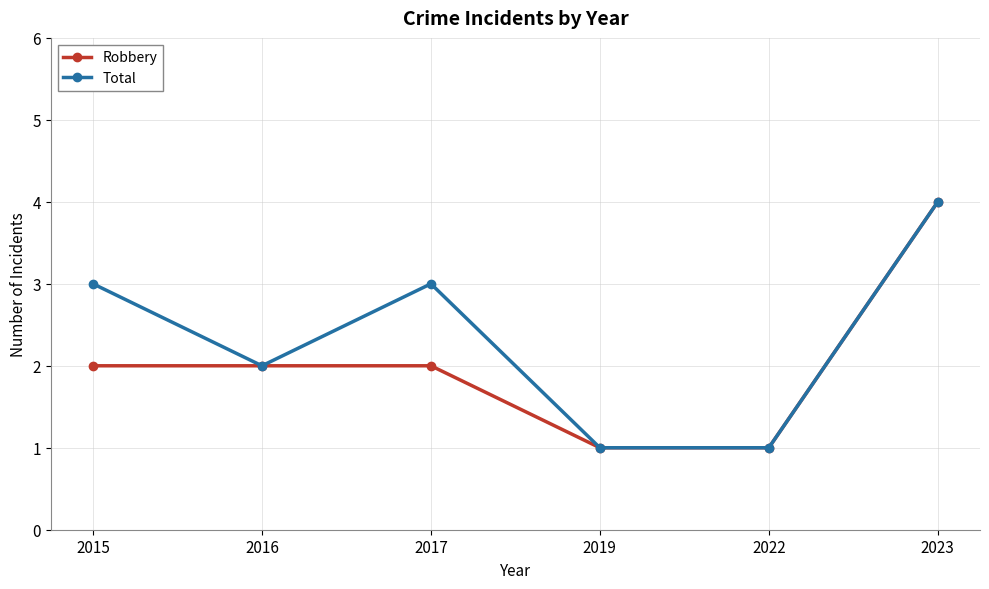

What are all the series names shown in the legend?

Robbery, Total